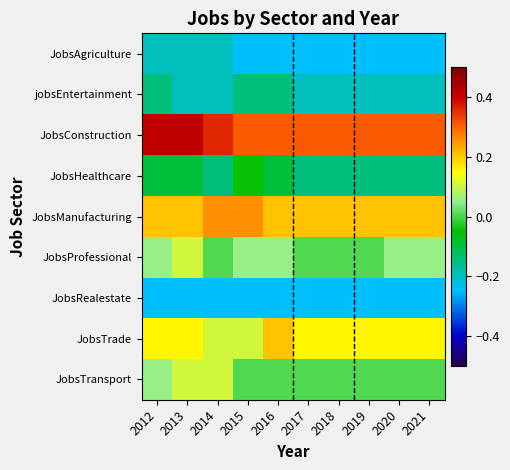

List the series in order of their peak value, highest first.

JobsConstruction, JobsManufacturing, JobsTrade, JobsProfessional, JobsTransport, JobsHealthcare, jobsEntertainment, JobsAgriculture, JobsRealestate